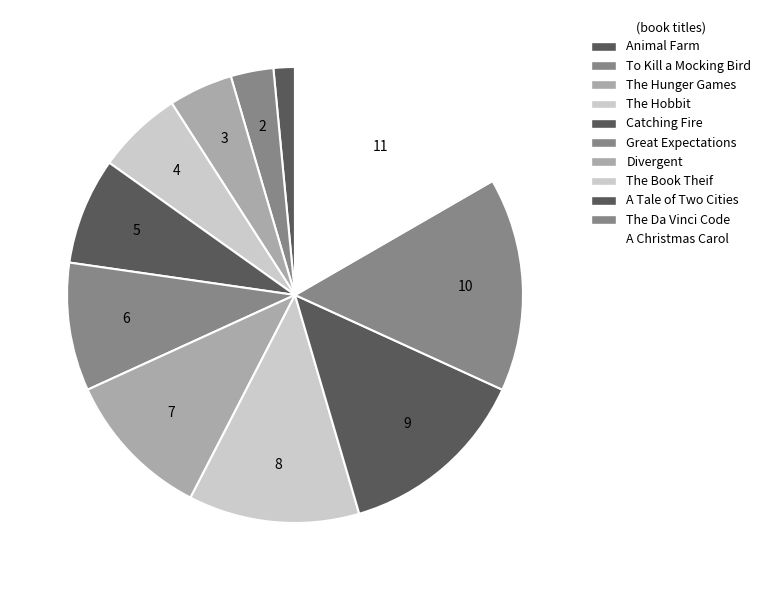

To the nearest percent, what percentage of the pie is The Book Theif?

12%